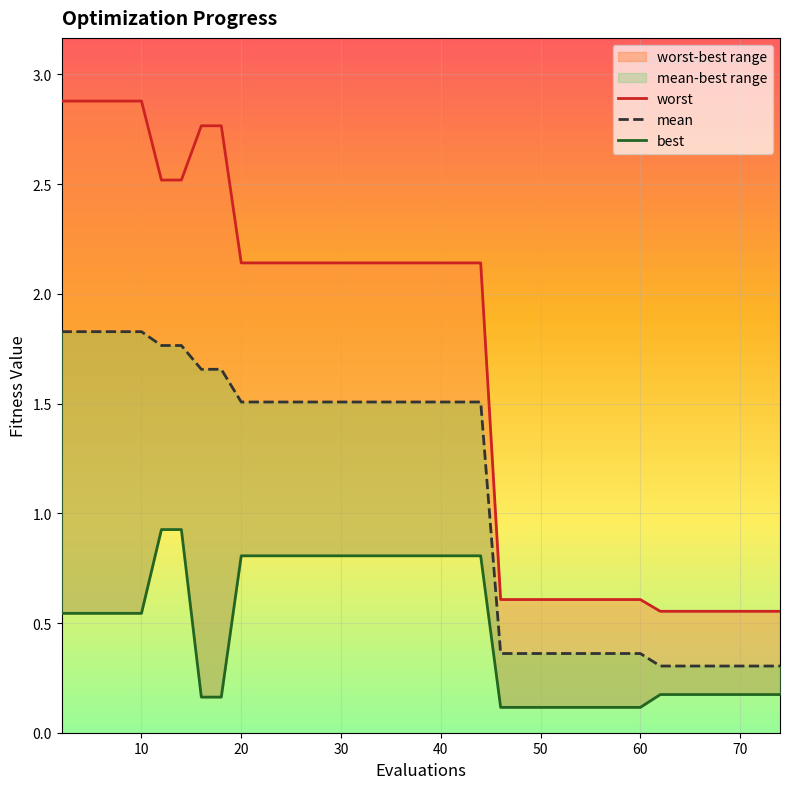

What is the value of the worst point at the 23rd from the left?

0.6